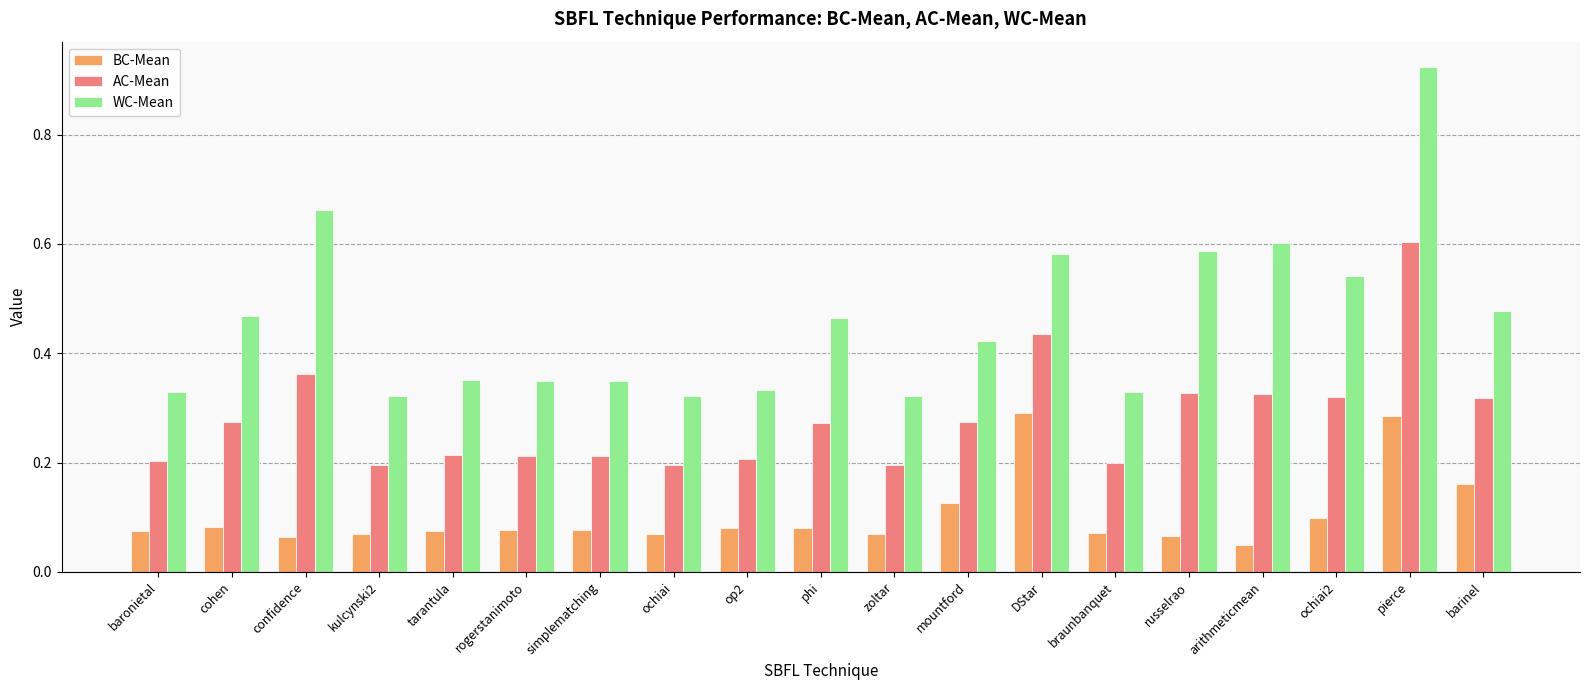

What is the sum of all AC-Mean values?

5.3